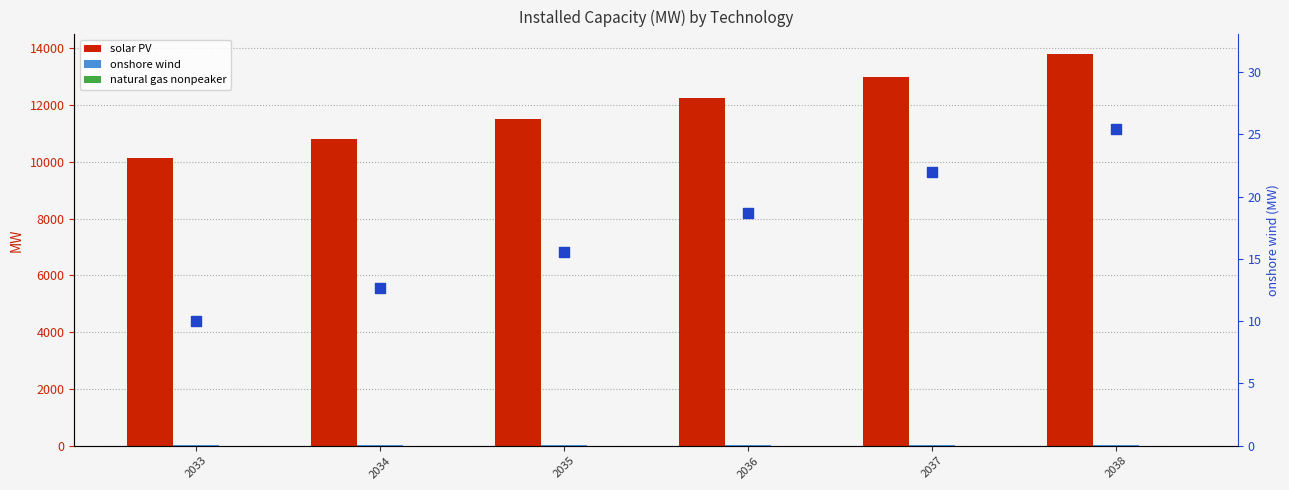

Which series has the largest total across all categories?

solar PV